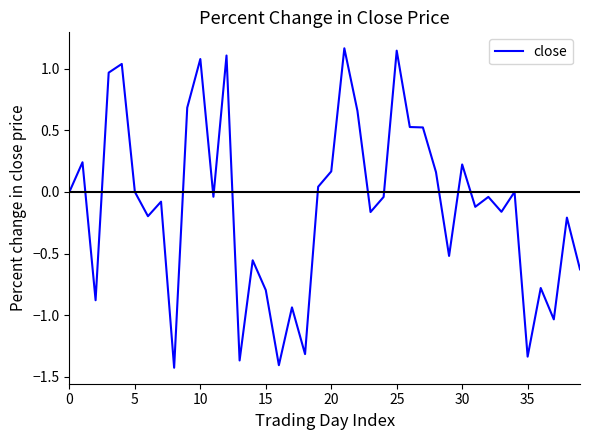

How many categories are shown in the chart?

40